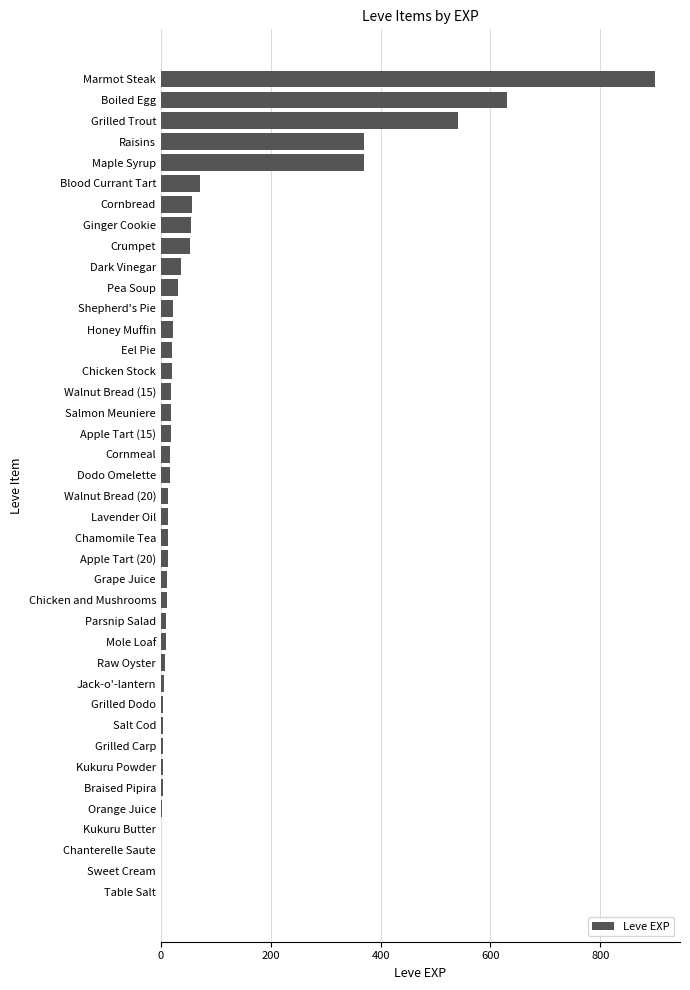

What is the change in value from Shepherd's Pie to Crumpet?

+31